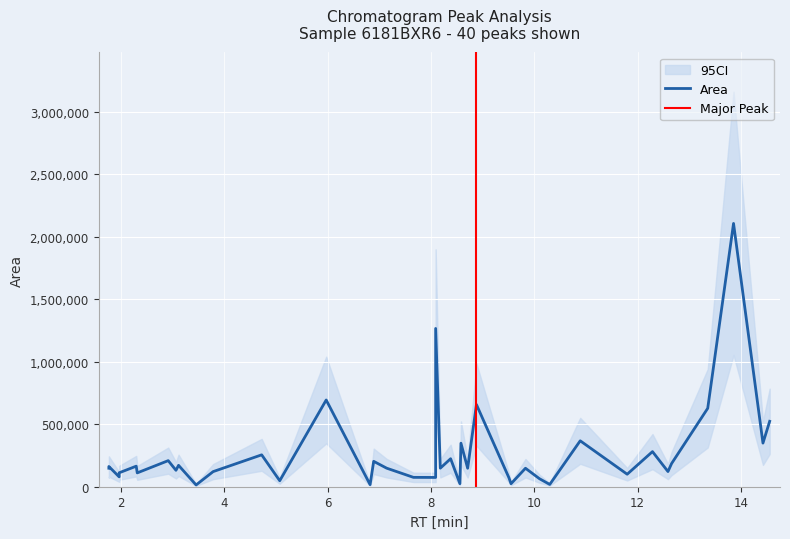

What is the average value of the Area series?

268456.1